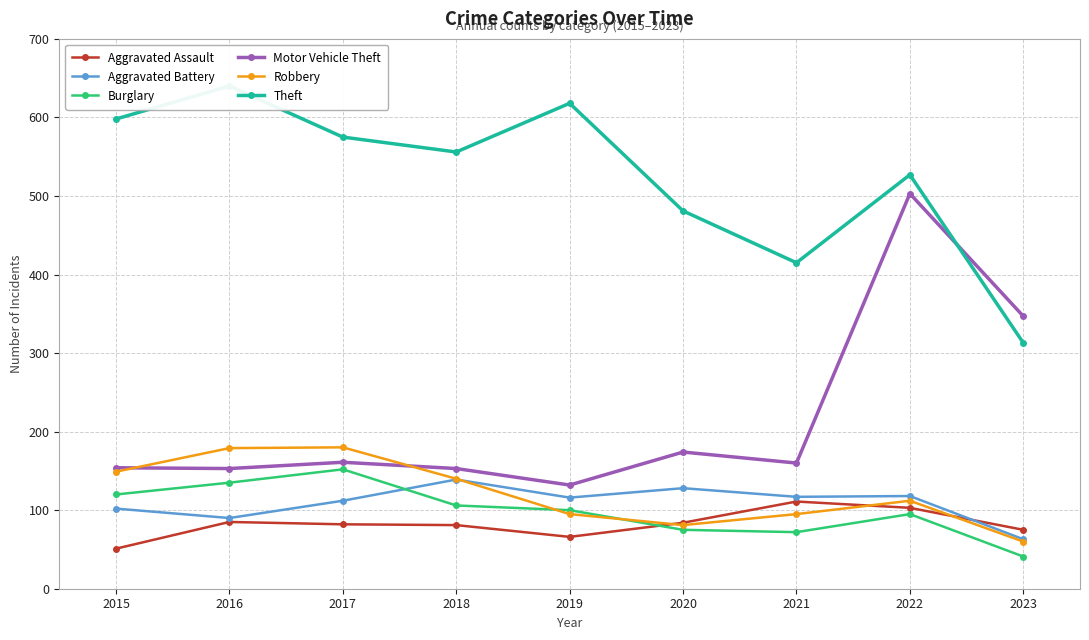

Between 2017 and 2023, which series saw the biggest shift?

Theft